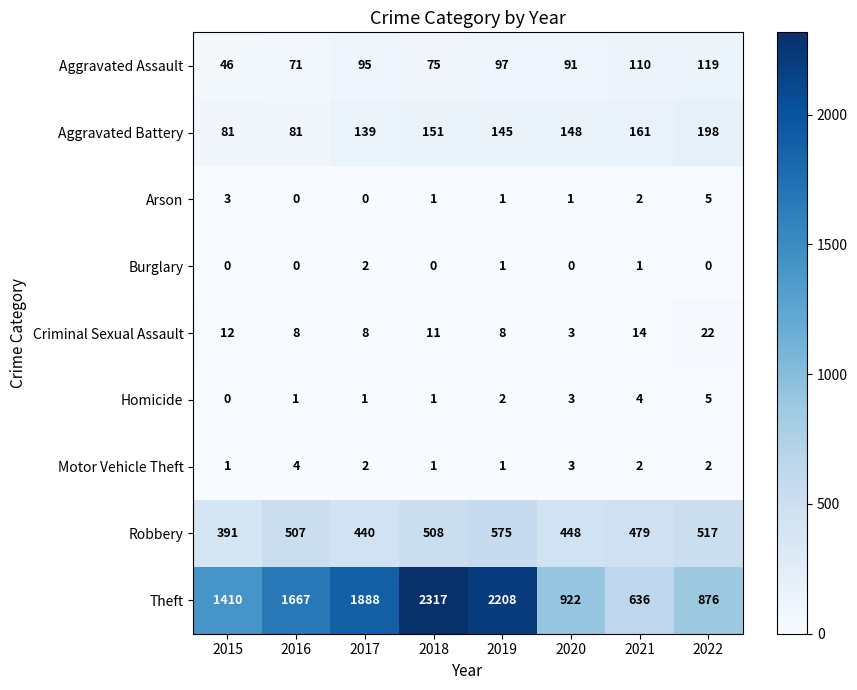

Is it true that Motor Vehicle Theft equals 1 at 2017?

False